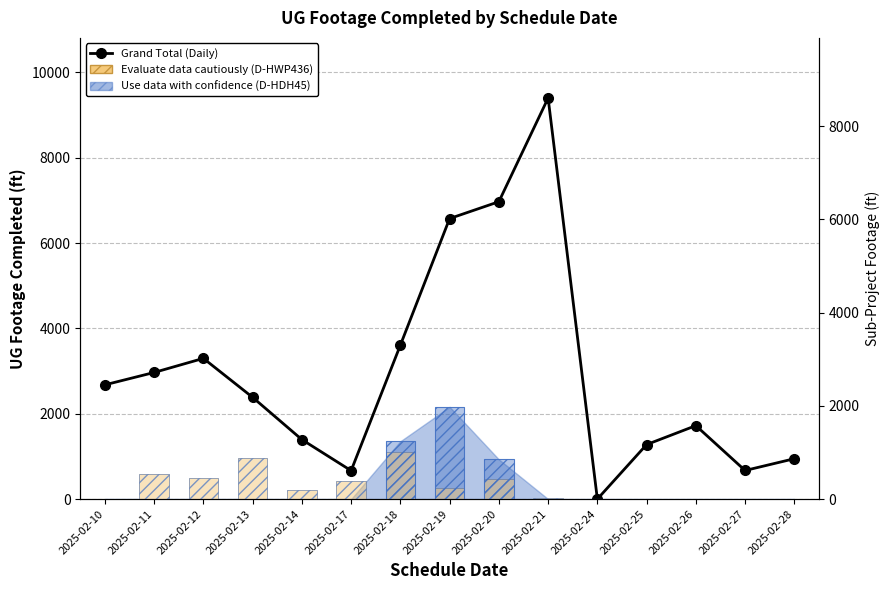

The Grand Total (Daily) series shows 343 at 2025-02-25. True or false?

False